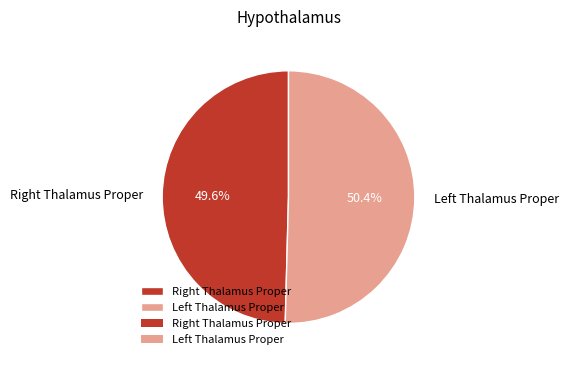

What is the largest slice in the pie chart?

Left Thalamus Proper